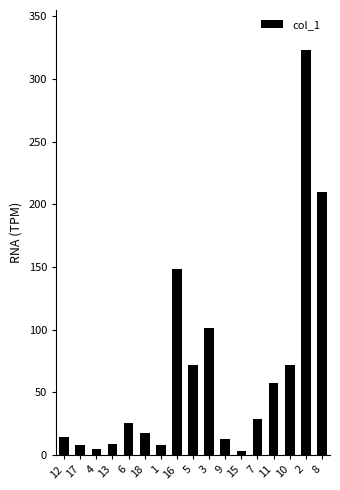

What is the maximum value shown in the chart?

322.8